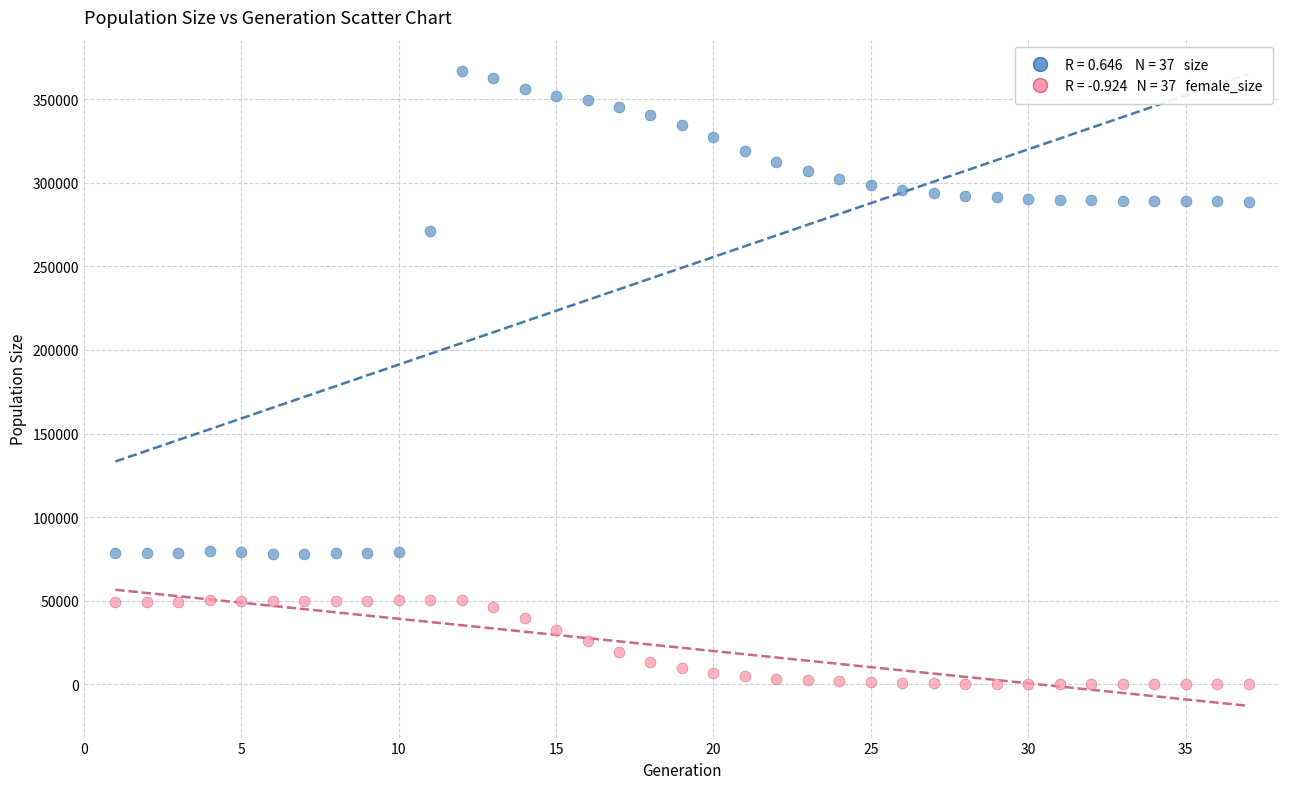

Across all data points, what is the range of X values (max minus min)?

36